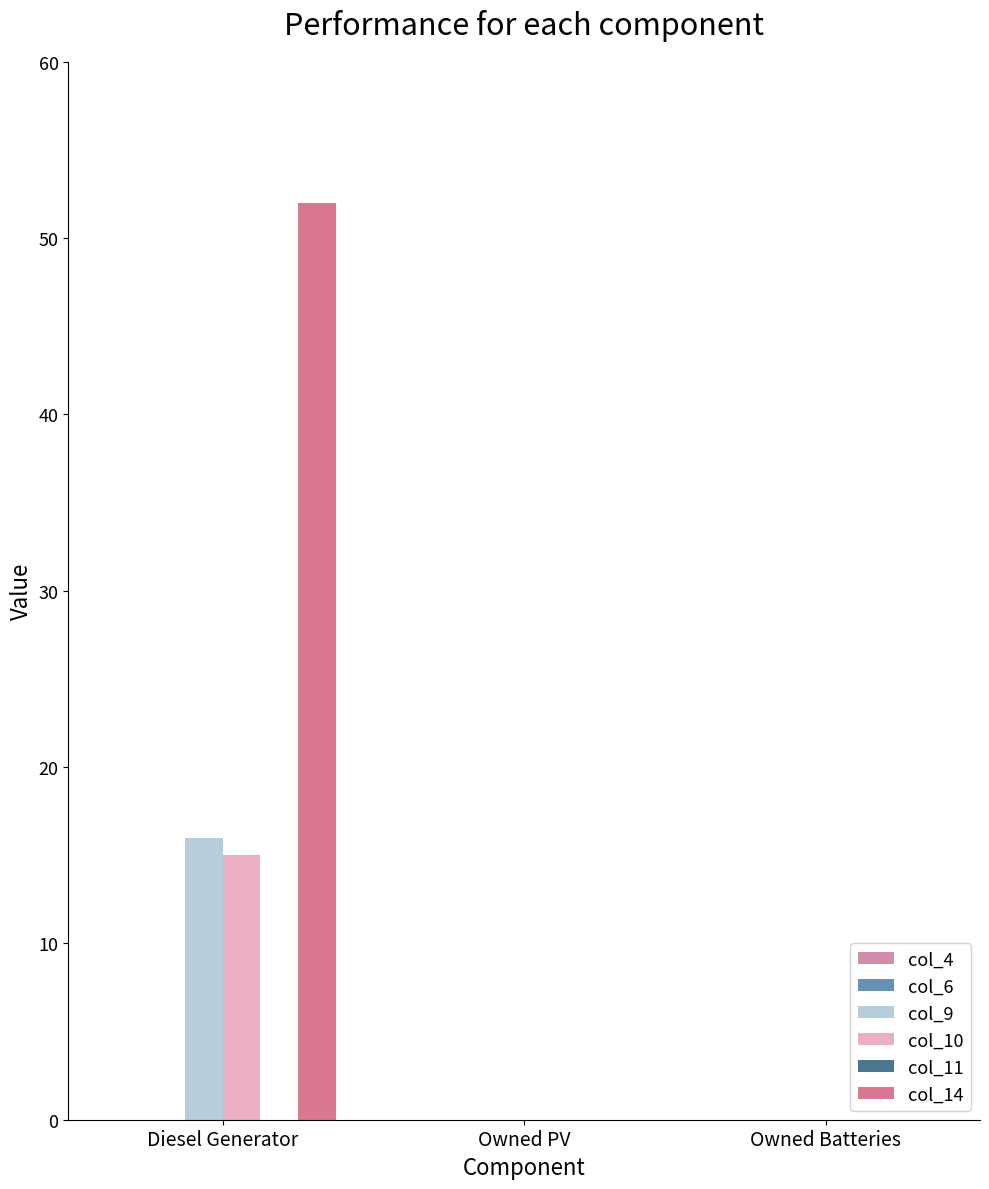

Are the bars grouped side by side (vs. stacked)?

Yes